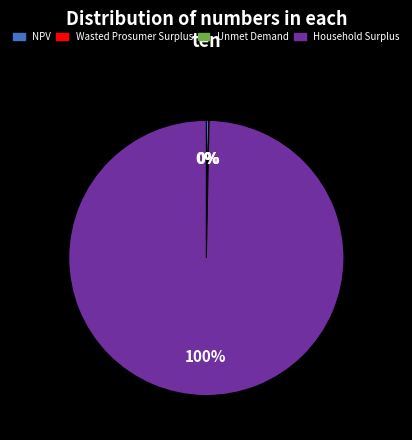

Combined, what portion of the pie is Wasted Prosumer Surplus and NPV?

0.3%